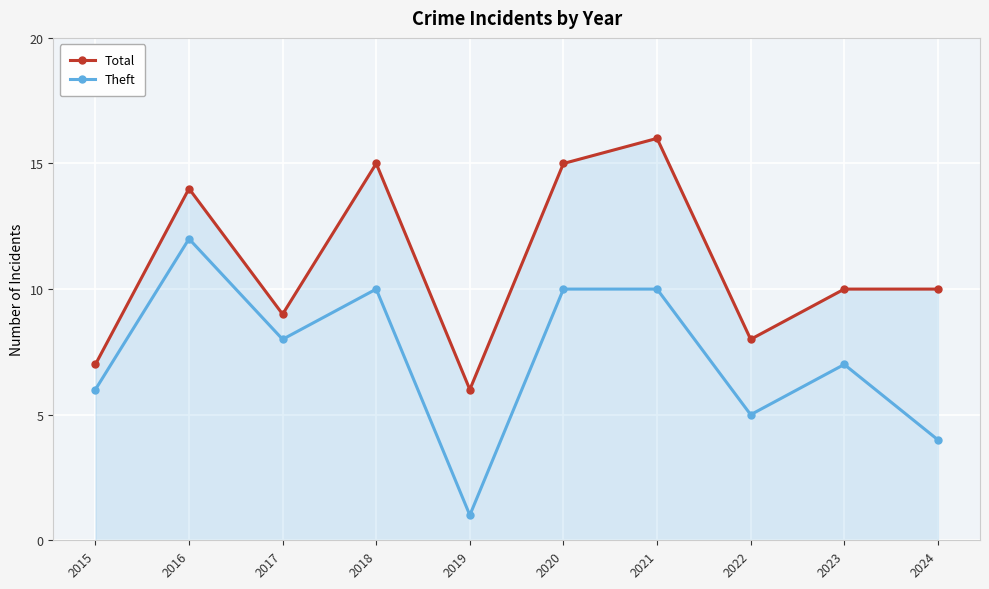

Reading left to right, what are all the values shown in this chart?

Total: 2015=7	2016=14	2017=9	2018=15	2019=6	2020=15	2021=16	2022=8	2023=10	2024=10
Theft: 2015=6	2016=12	2017=8	2018=10	2019=1	2020=10	2021=10	2022=5	2023=7	2024=4